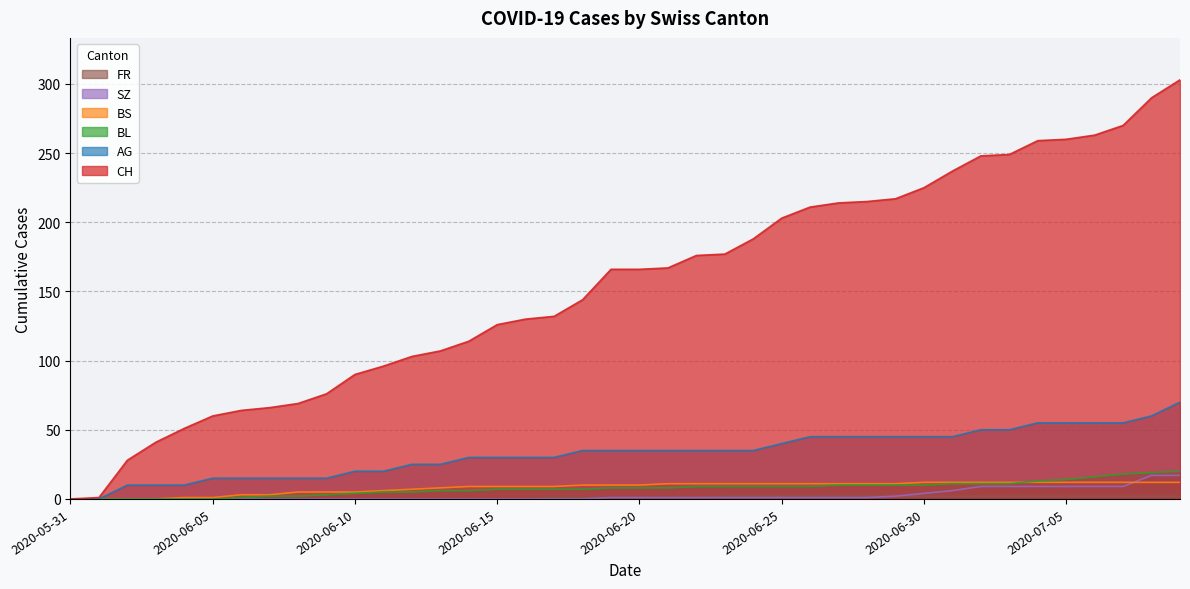

What is the difference between the AG values at 2020-07-05 and 2020-06-12?

30